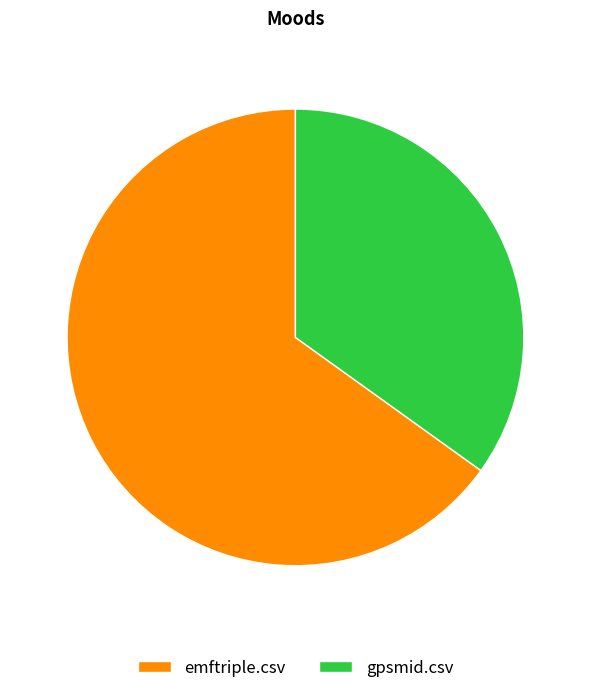

How many segments does this pie chart have?

2